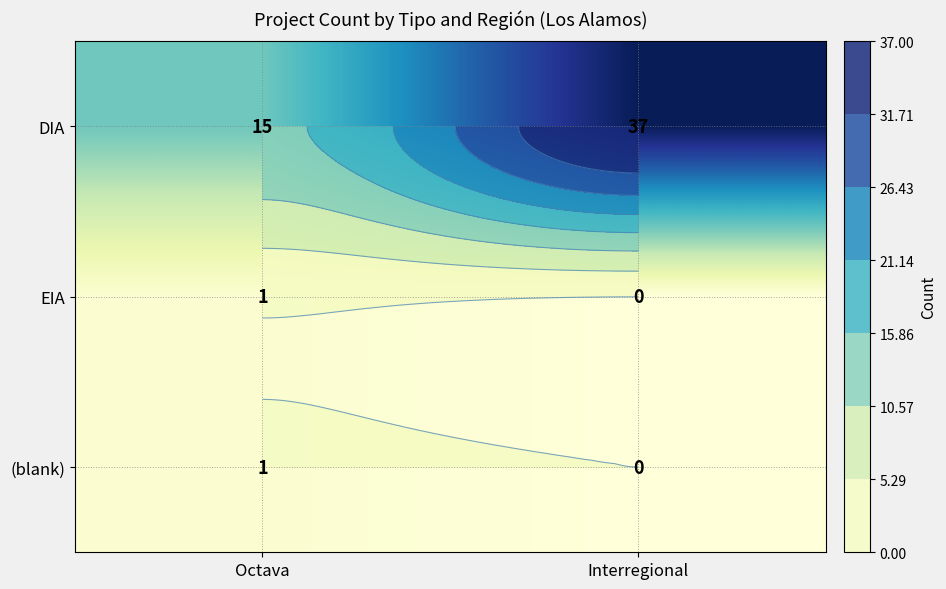

At how many categories does at least one series exceed 5?

2